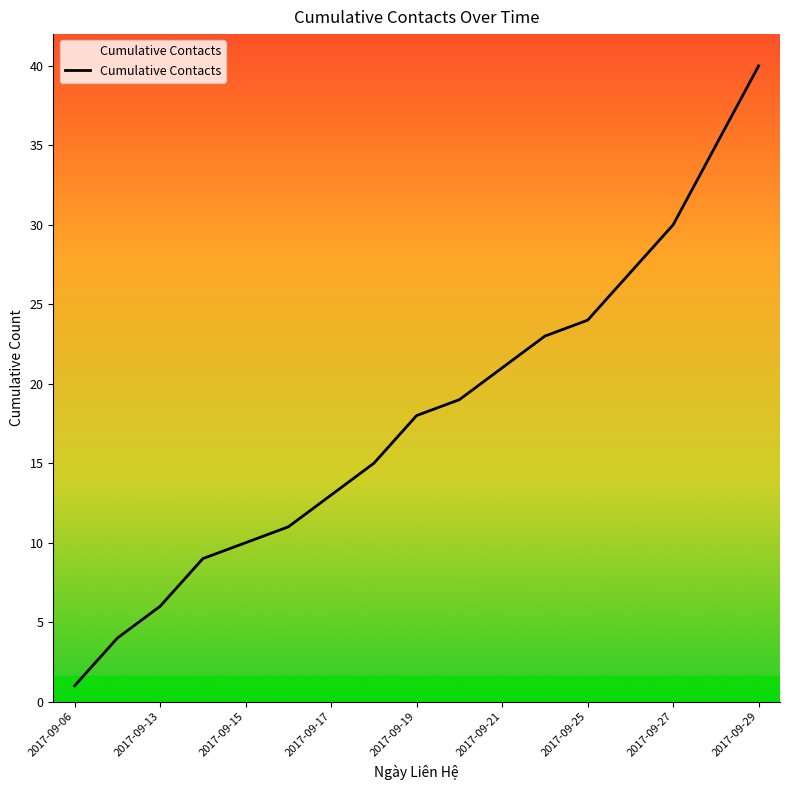

What is the greatest value displayed?

40